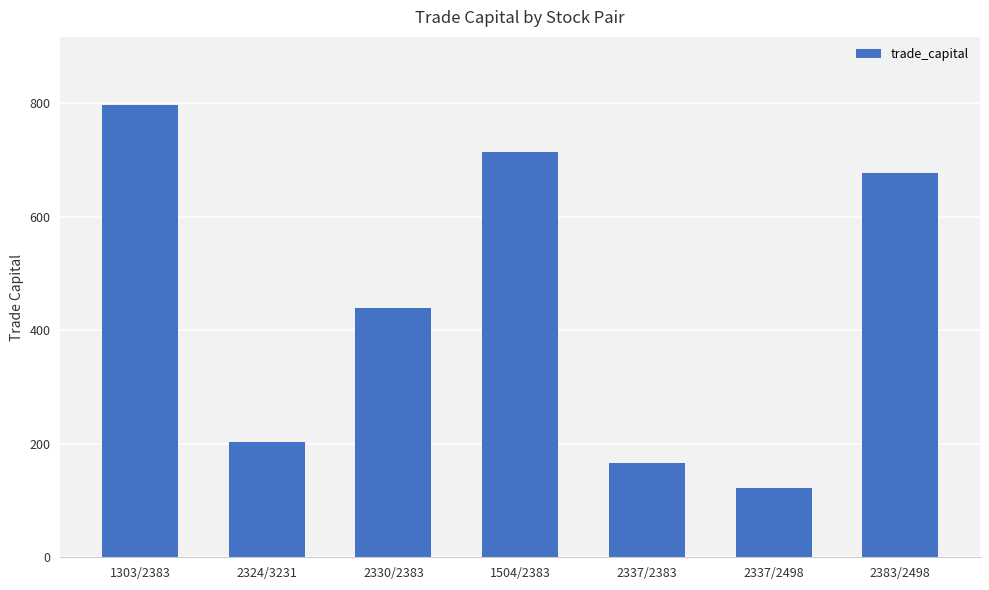

What is the change in value from 2324/3231 to 1504/2383?

+511.1